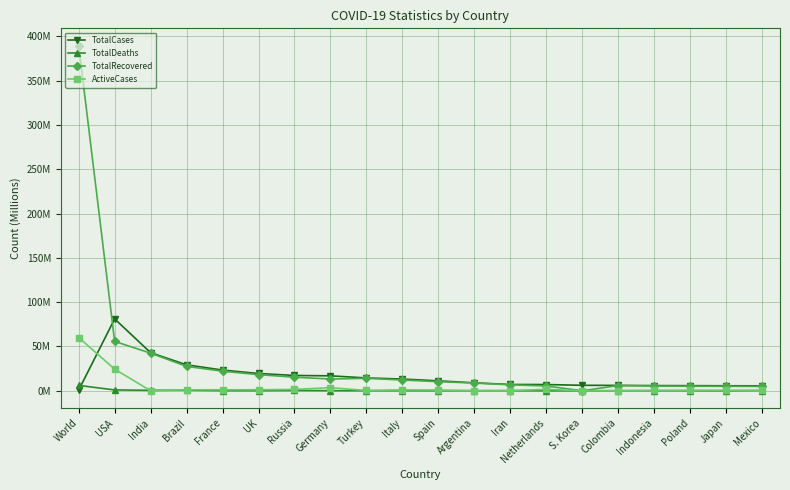

Which series has the widest spread of values?

TotalRecovered